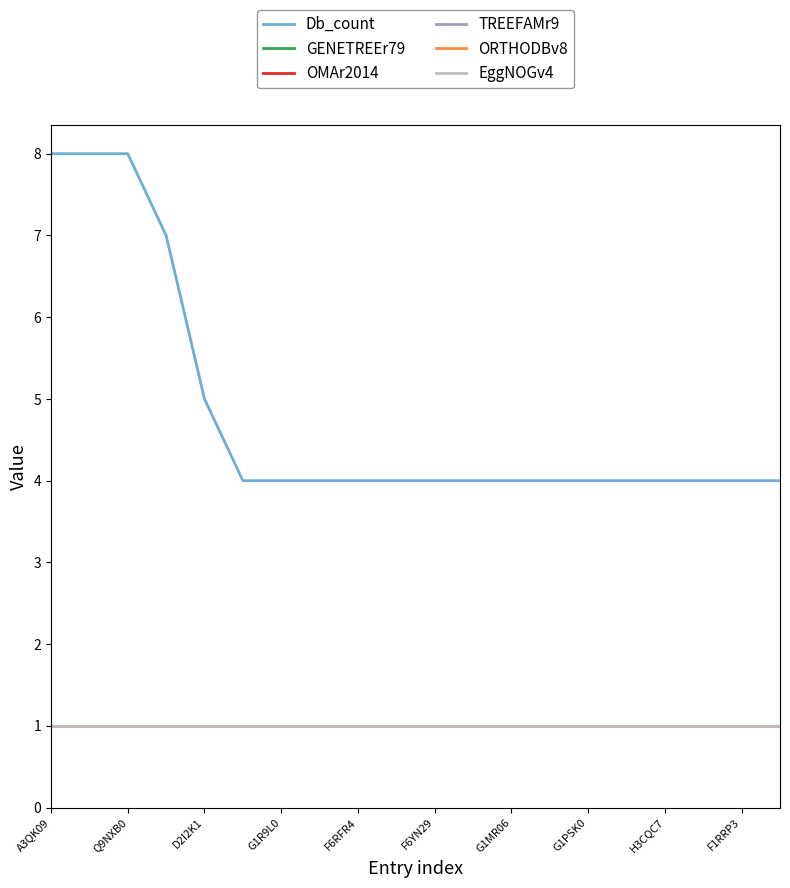

True or false: Db_count and EggNOGv4 intersect in this chart.

False